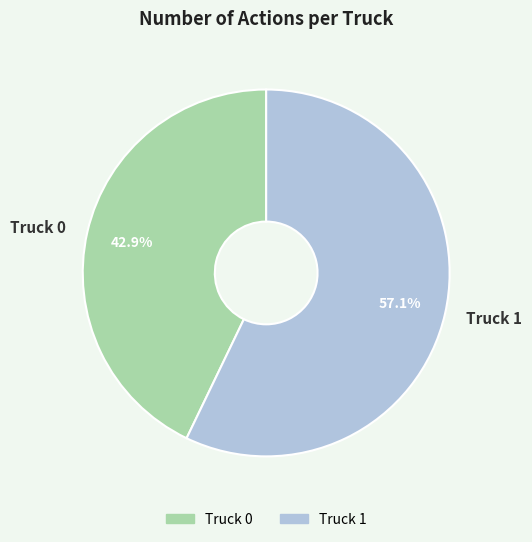

Count the number of slices in the pie.

2